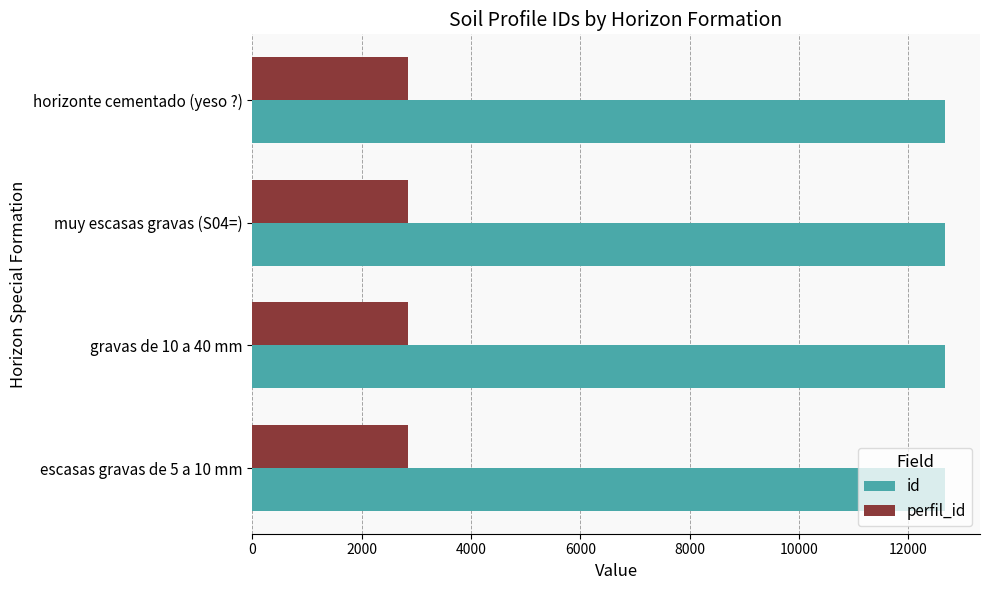

What are all the series names shown in the legend?

id, perfil_id